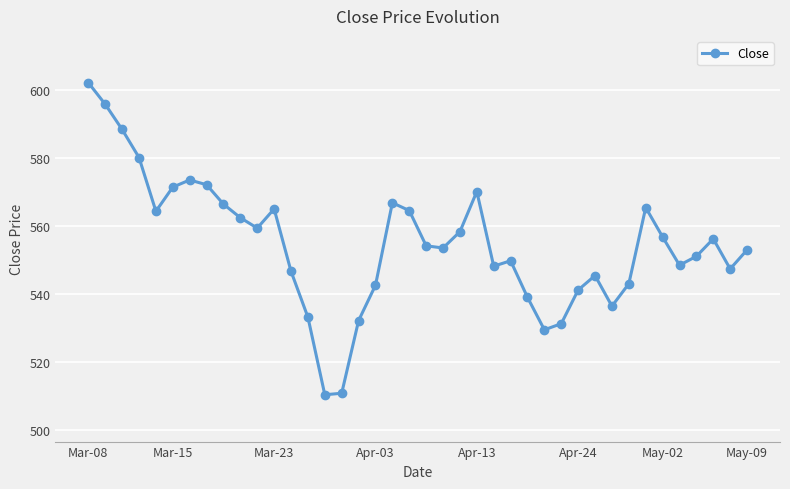

True or false: the data has more than 2 interior local peaks.

True